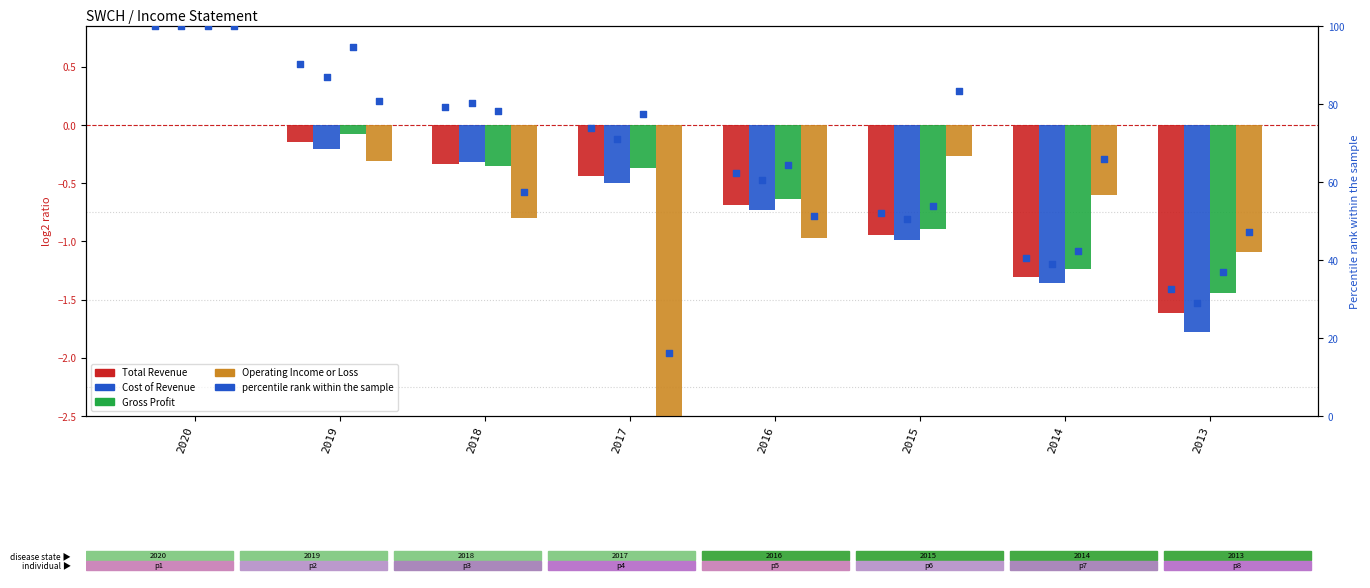

At which category is the sum across all series the highest?

2020